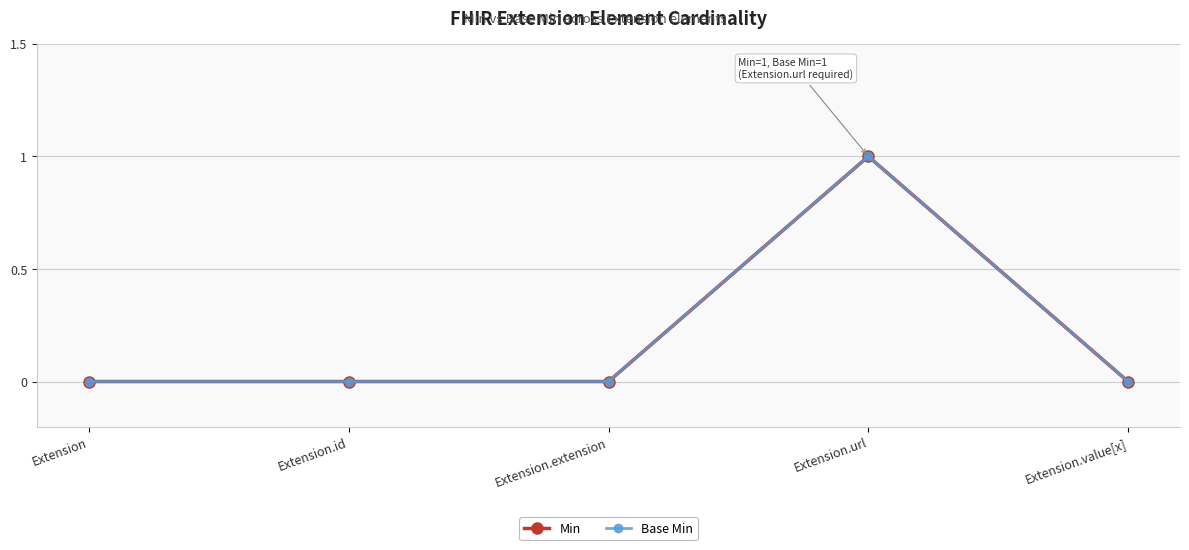

At which category is the sum across all series the highest?

Extension.url